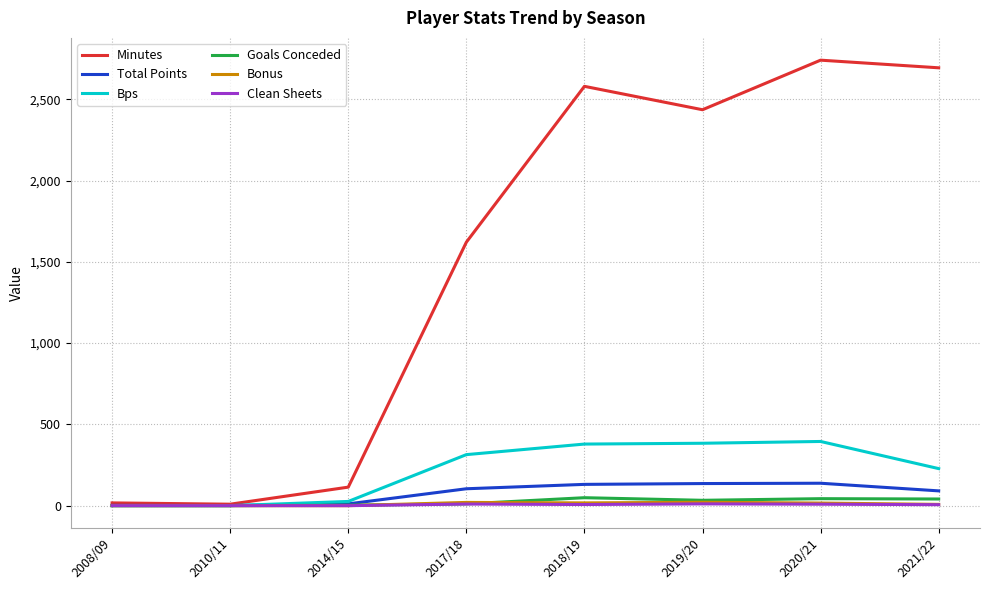

What is the highest value of the Minutes series?

2741